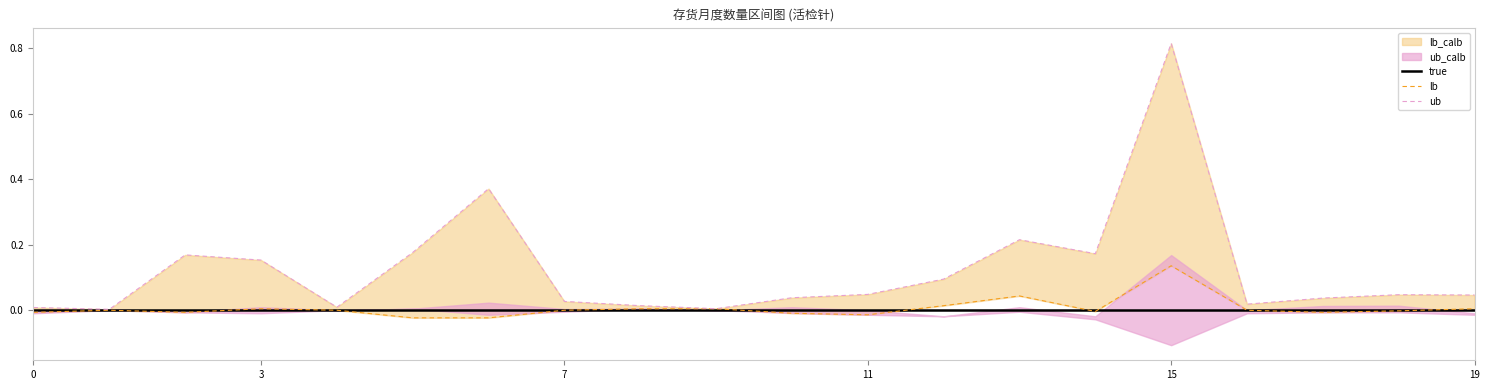

Which series has the largest range (max minus min)?

ub